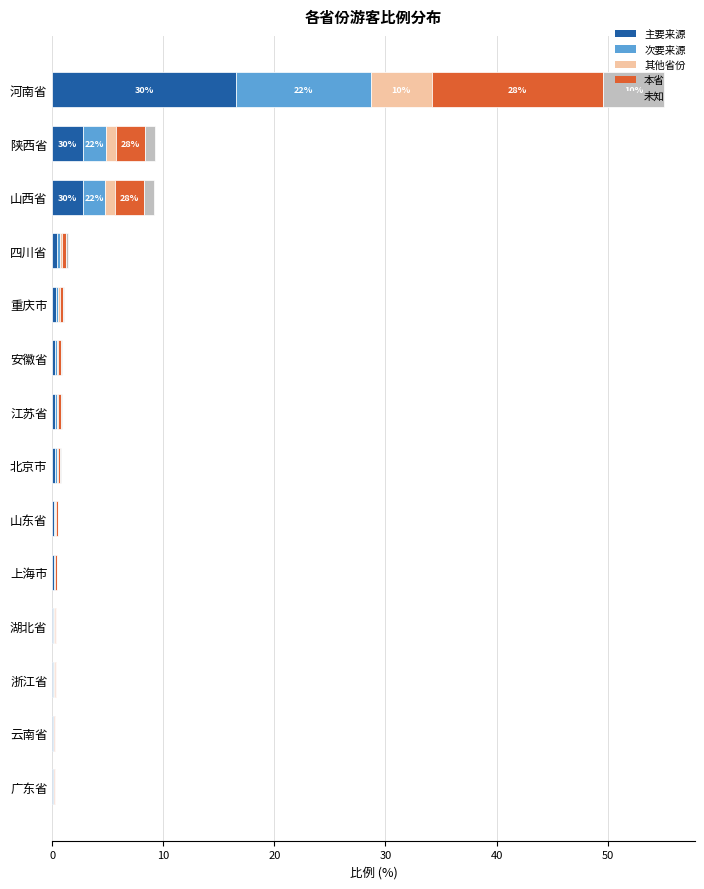

What is the highest value of the 主要来源 series?

16.5